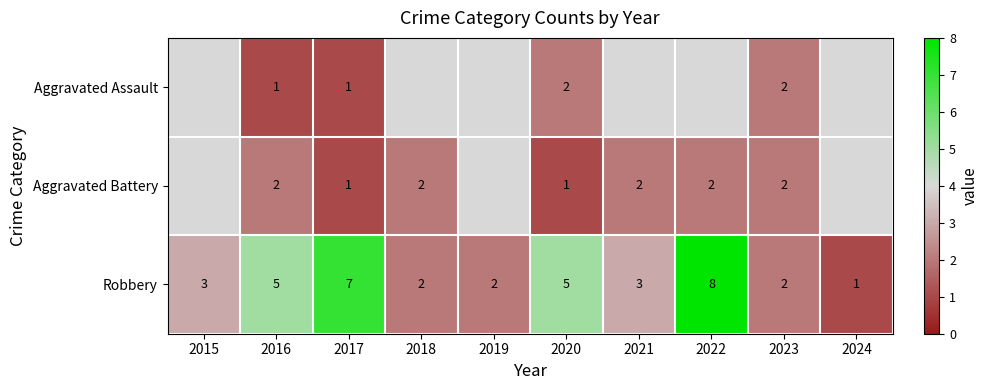

Is it true that Robbery equals 5 at 2020?

True